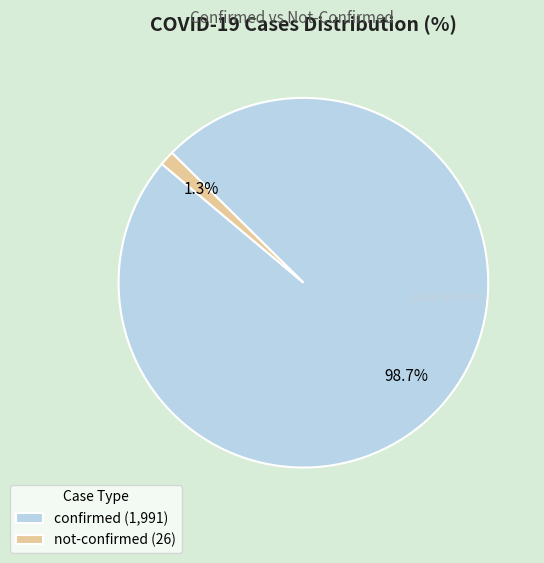

Is not-confirmed (26) the majority of the pie?

No